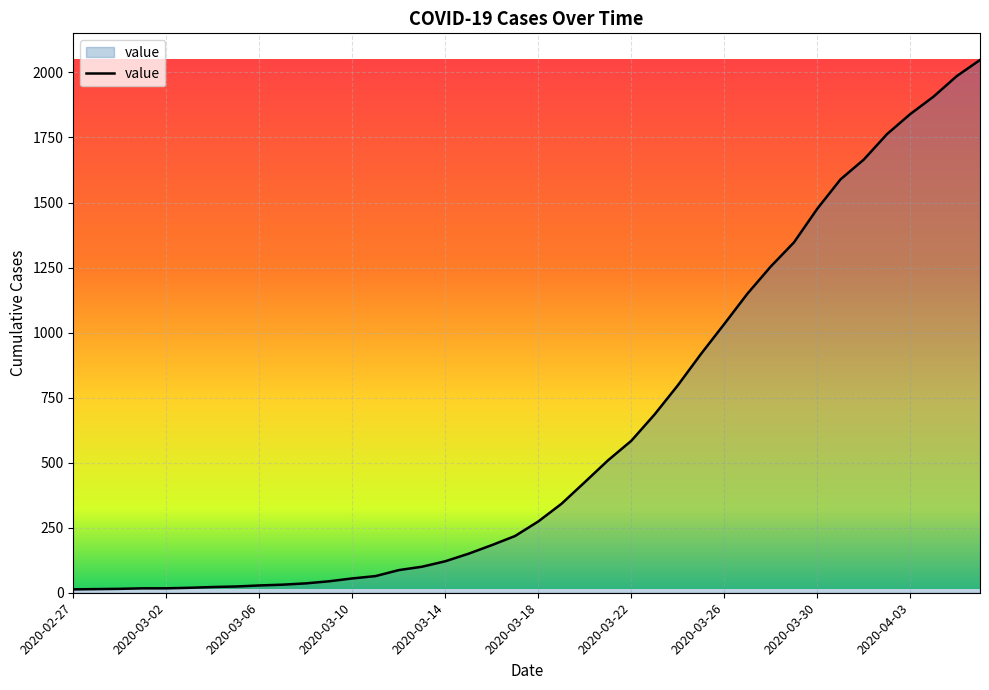

What is the greatest value displayed?

2048